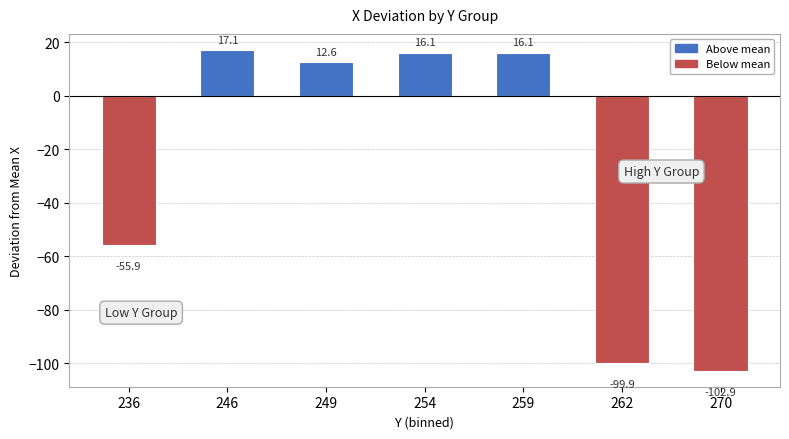

At which label is the value closest to -42?

236